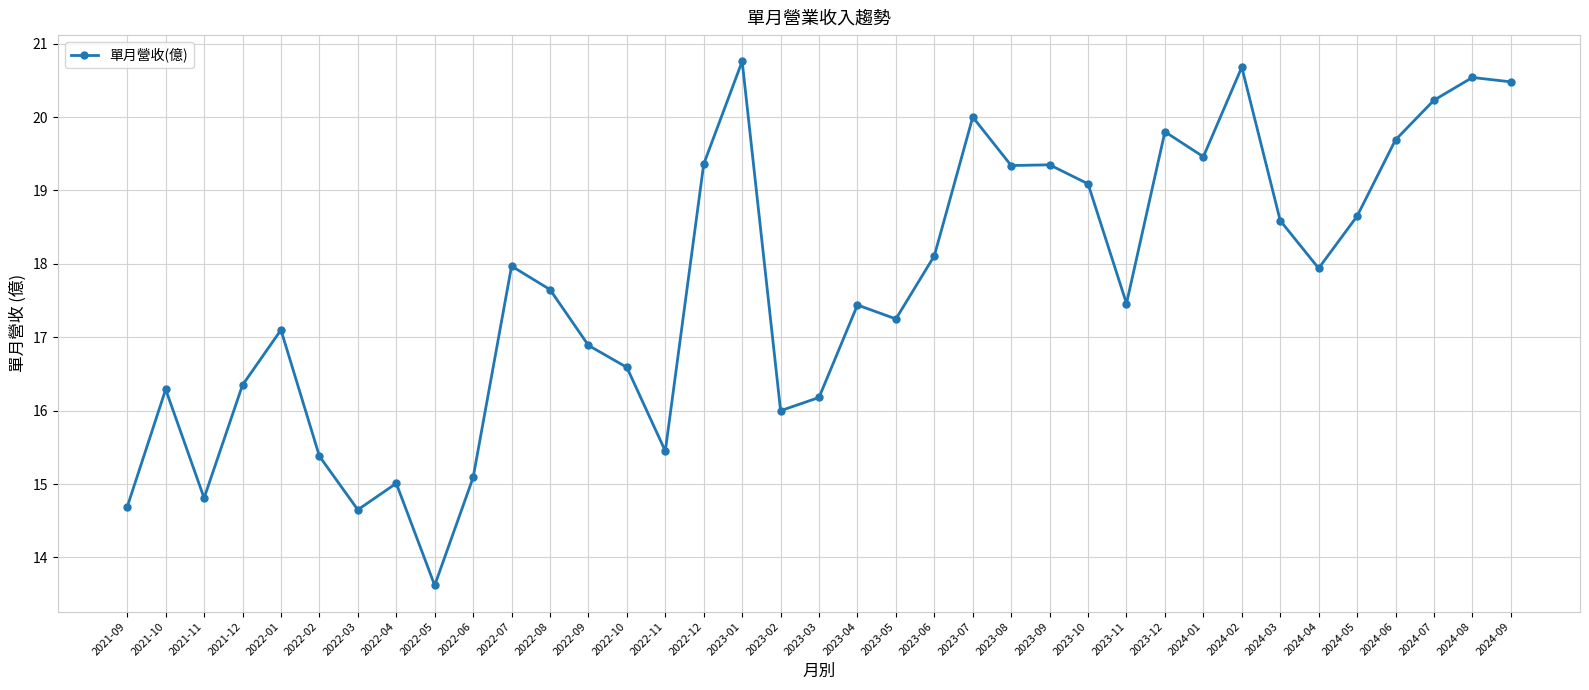

What position from the right is 2023-04?

18